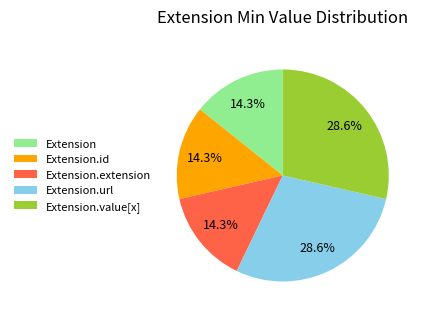

Which has a higher value, Extension.id or Extension.url?

Extension.url